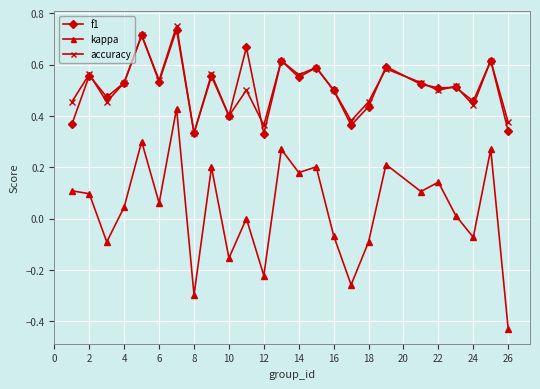

What are all the series names shown in the legend?

f1, kappa, accuracy